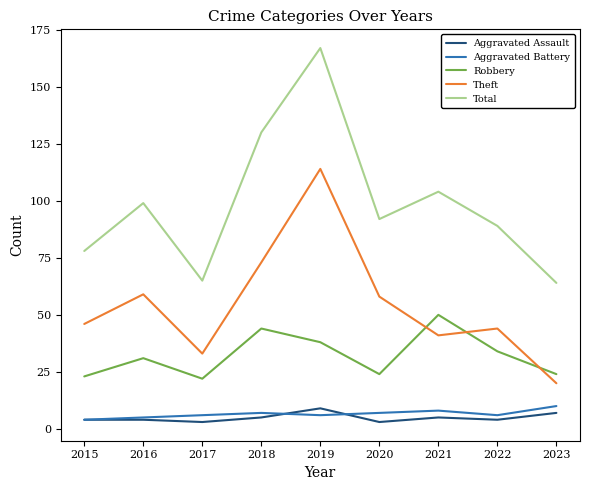

What is the maximum value shown in the chart?

167